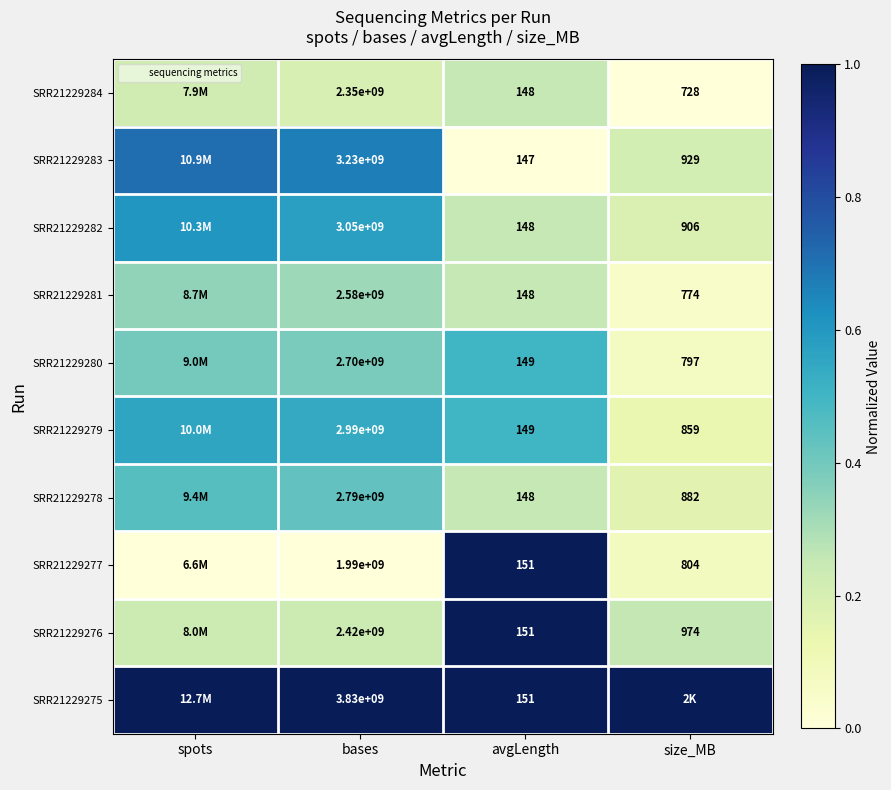

Read the SRR21229282 value at spots.

0.6